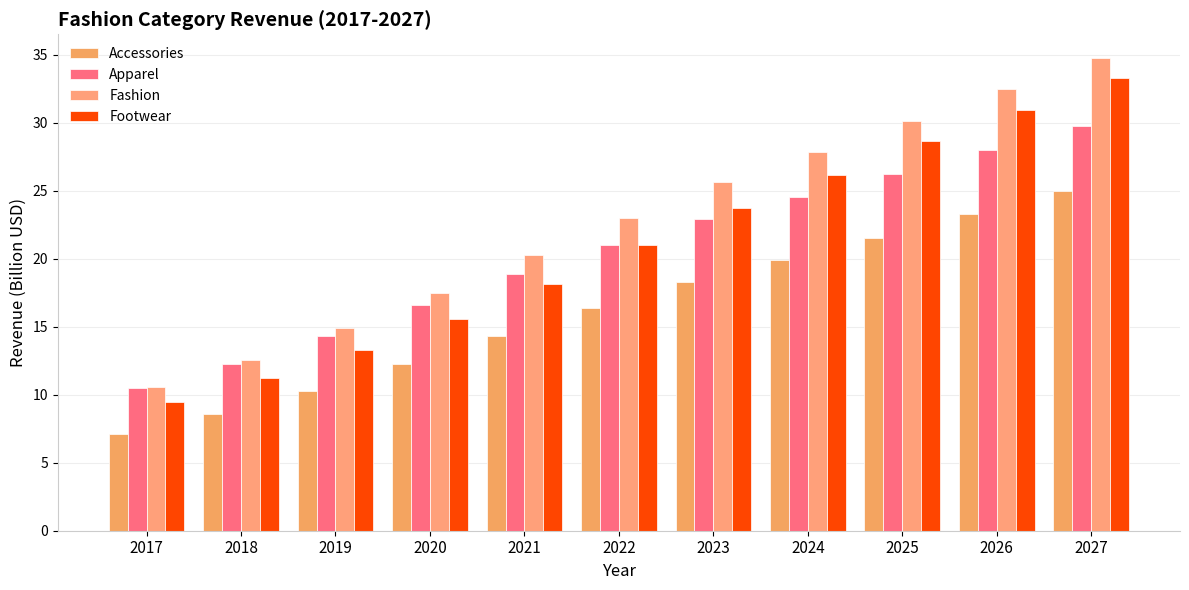

What are all the series names shown in the legend?

Accessories, Apparel, Fashion, Footwear